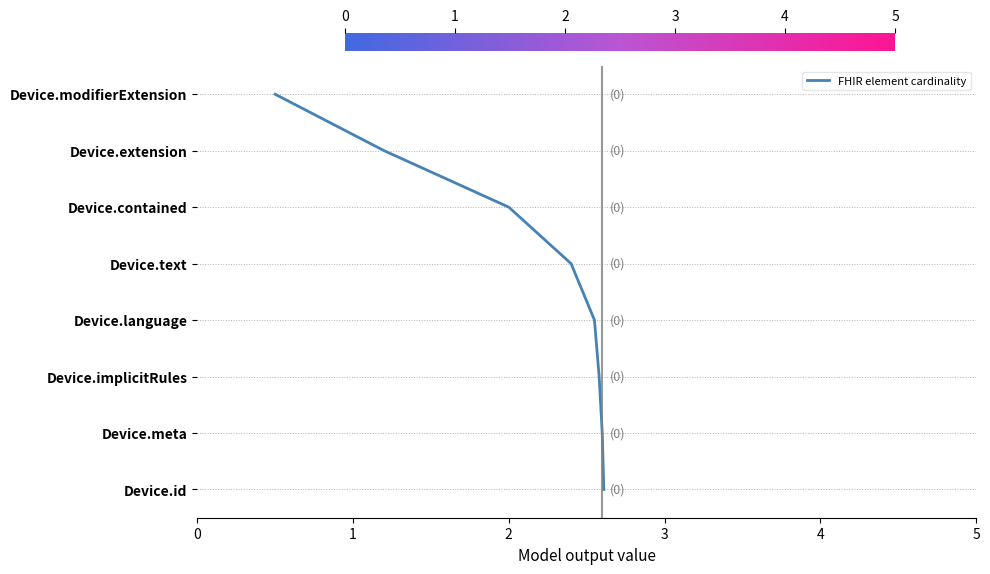

Does the chart have visible grid lines?

No